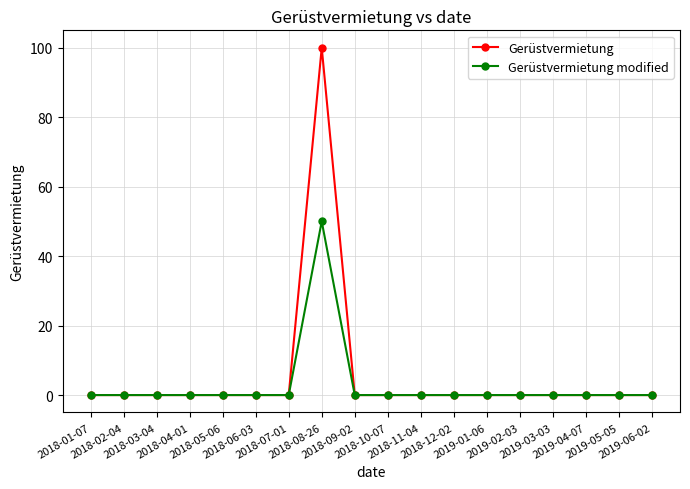

Which series has the widest spread of values?

Gerüstvermietung